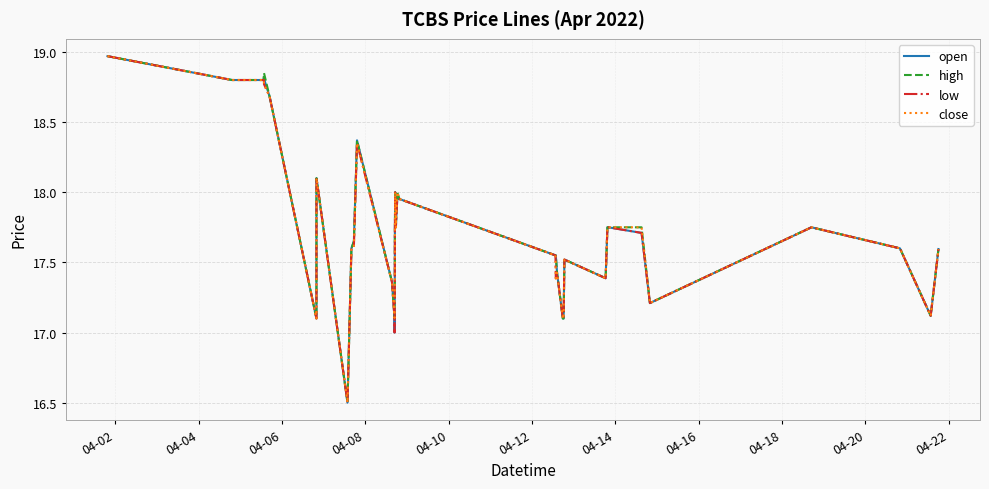

What is the minimum value for low?

16.5